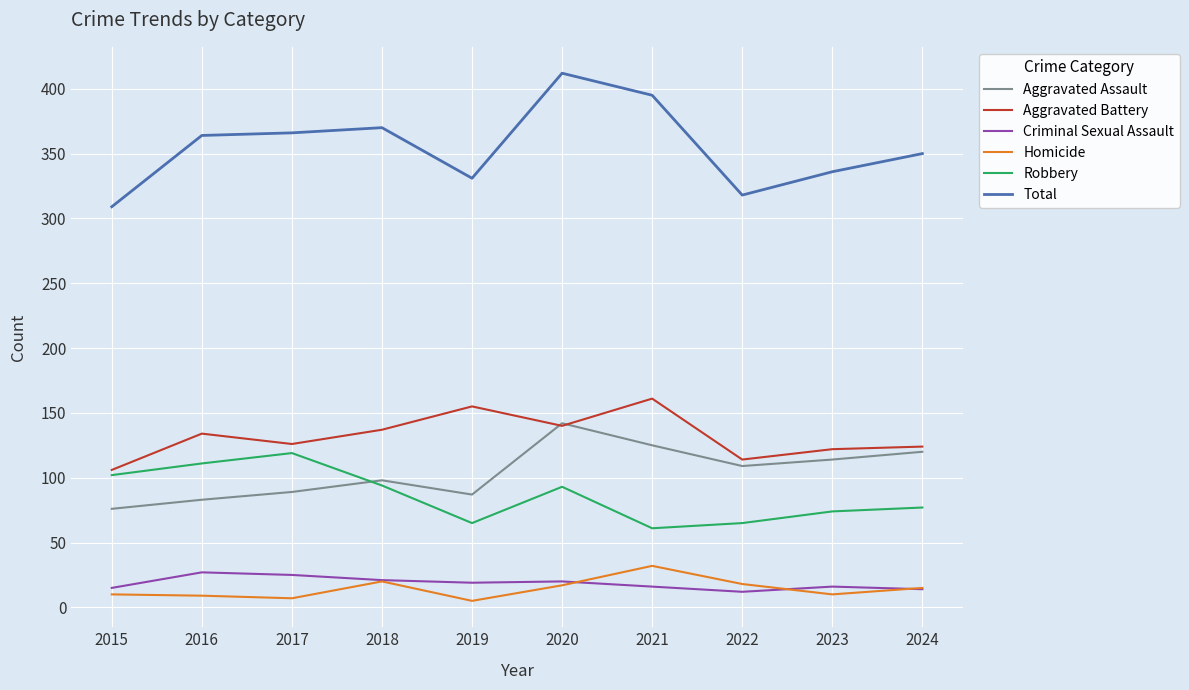

Which series ends up on top after the final intersection of Aggravated Assault and Robbery?

Aggravated Assault